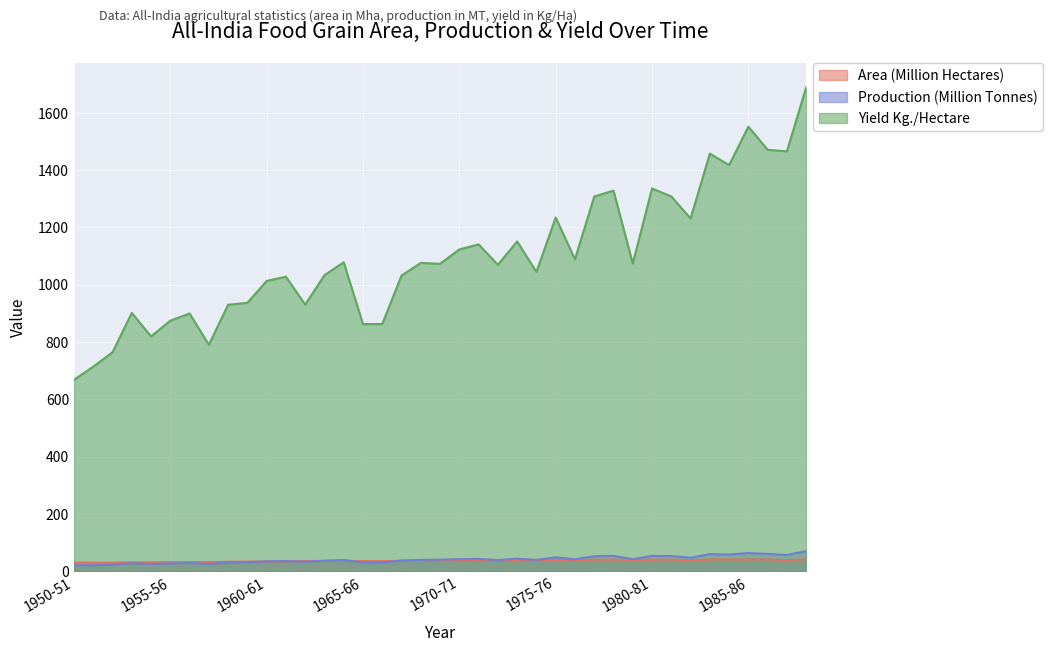

Reading left to right, transcribe all the data shown in this chart.

Area (Million Hectares): 1950-51=30.8	1951-52=29.8	1952-53=30.0	1953-54=31.3	1954-55=30.8	1955-56=31.5	1956-57=32.3	1957-58=32.3	1958-59=33.2	1959-60=33.8	1960-61=34.1	1961-62=34.7	1962-63=35.7	1963-64=35.8	1964-65=36.5	1965-66=35.5	1966-67=35.2	1967-68=36.4	1968-69=37.0	1969-70=37.7	1970-71=37.6	1971-72=37.8	1972-73=36.7	1973-74=38.3	1974-75=37.9	1975-76=39.5	1976-77=38.5	1977-78=40.3	1978-79=40.5	1979-80=39.4	1980-81=40.1	1981-82=40.7	1982-83=38.3	1983-84=41.2	1984-85=41.2	1985-86=41.1	1986-87=41.2	1987-88=38.8	1988-89=41.7
Production (Million Tonnes): 1950-51=20.6	1951-52=21.3	1952-53=22.9	1953-54=28.2	1954-55=25.2	1955-56=27.6	1956-57=29.0	1957-58=25.5	1958-59=30.9	1959-60=31.7	1960-61=34.6	1961-62=35.7	1962-63=33.2	1963-64=37.0	1964-65=39.3	1965-66=30.6	1966-67=30.4	1967-68=37.6	1968-69=39.8	1969-70=40.4	1970-71=42.2	1971-72=43.1	1972-73=39.2	1973-74=44.0	1974-75=39.6	1975-76=48.7	1976-77=41.9	1977-78=52.7	1978-79=53.8	1979-80=42.3	1980-81=53.6	1981-82=53.2	1982-83=47.1	1983-84=60.1	1984-85=58.3	1985-86=63.8	1986-87=60.6	1987-88=56.9	1988-89=70.5
Yield Kg./Hectare: 1950-51=668.0	1951-52=714.0	1952-53=764.1	1953-54=901.6	1954-55=819.6	1955-56=874.4	1956-57=899.6	1957-58=790.4	1958-59=930.1	1959-60=936.7	1960-61=1013.2	1961-62=1028.0	1962-63=930.5	1963-64=1033.2	1964-65=1078.2	1965-66=862.4	1966-67=863.0	1967-68=1032.1	1968-69=1076.0	1969-70=1073.0	1970-71=1123.2	1971-72=1140.6	1972-73=1069.5	1973-74=1151.0	1974-75=1044.6	1975-76=1234.5	1976-77=1088.5	1977-78=1307.6	1978-79=1328.3	1979-80=1073.8	1980-81=1335.7	1981-82=1308.0	1982-83=1231.0	1983-84=1457.3	1984-85=1417.4	1985-86=1551.5	1986-87=1471.0	1987-88=1465.1	1988-89=1689.2